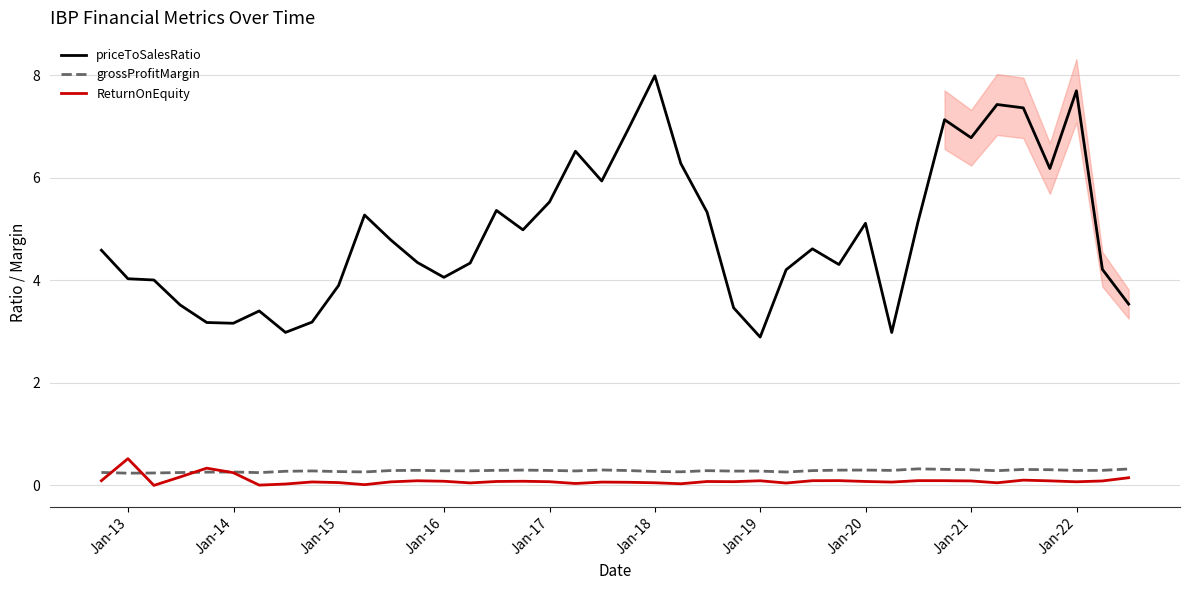

Reading left to right, list all the values displayed in this chart.

priceToSalesRatio: 4.6	4.0	4.0	3.5	3.2	3.2	3.4	3.0	3.2	3.9	5.3	4.8	4.3	4.1	4.3	5.4	5.0	5.5	6.5	5.9	6.9	8.0	6.3	5.3	3.5	2.9	4.2	4.6	4.3	5.1	3.0	5.1	7.1	6.8	7.4	7.4	6.2	7.7	4.2	3.5
grossProfitMargin: 0.3	0.2	0.2	0.3	0.3	0.3	0.2	0.3	0.3	0.3	0.3	0.3	0.3	0.3	0.3	0.3	0.3	0.3	0.3	0.3	0.3	0.3	0.3	0.3	0.3	0.3	0.3	0.3	0.3	0.3	0.3	0.3	0.3	0.3	0.3	0.3	0.3	0.3	0.3	0.3
ReturnOnEquity: 0.1	0.5	0.0	0.2	0.3	0.2	0.0	0.0	0.1	0.1	0.0	0.1	0.1	0.1	0.0	0.1	0.1	0.1	0.0	0.1	0.1	0.1	0.0	0.1	0.1	0.1	0.0	0.1	0.1	0.1	0.1	0.1	0.1	0.1	0.1	0.1	0.1	0.1	0.1	0.1